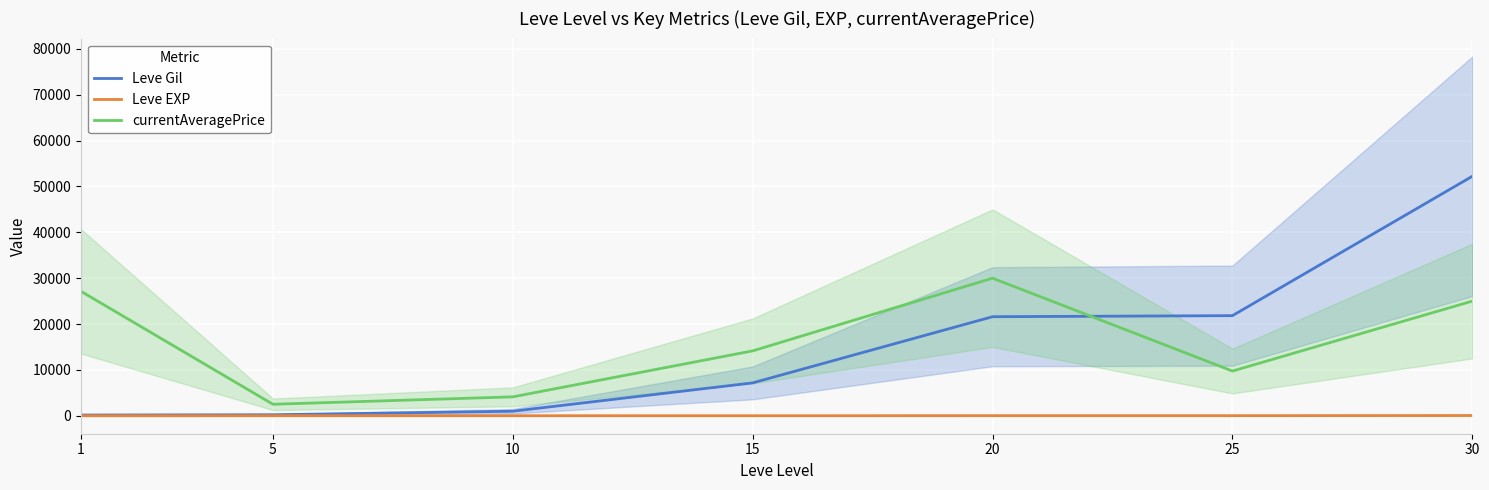

How many lines are shown in the chart?

3